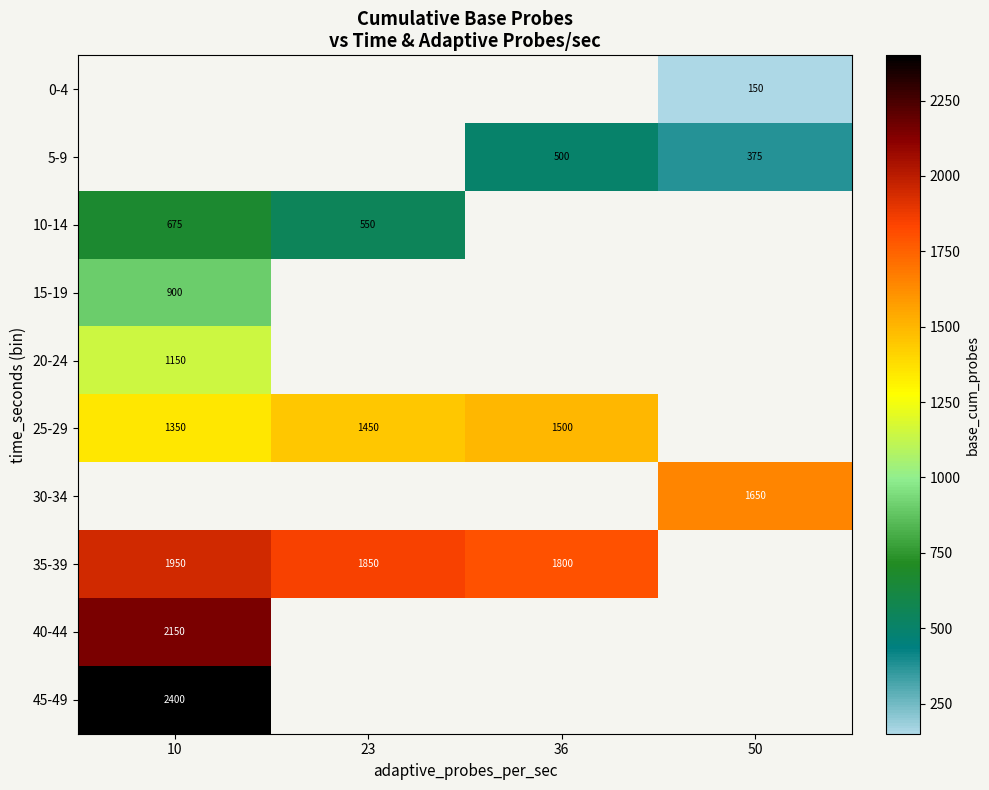

The 25-29 series shows 1500 at 36. True or false?

True